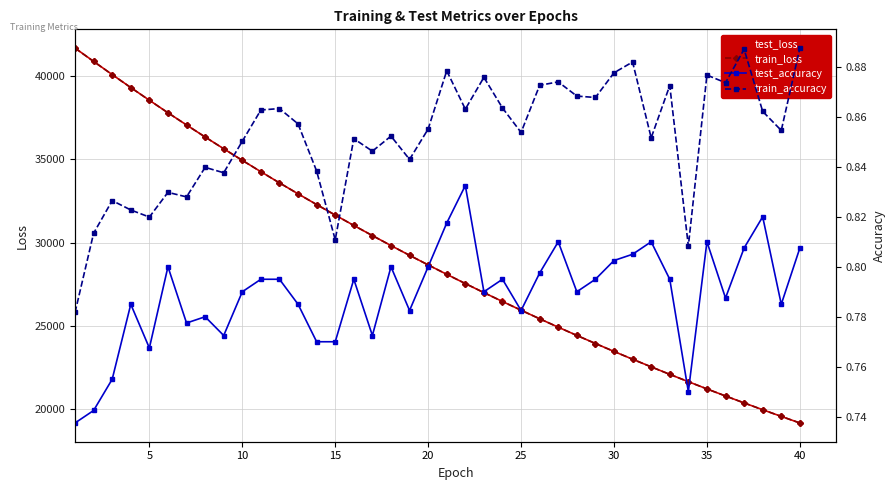

What is the highest value of the train_loss series?

41673.5